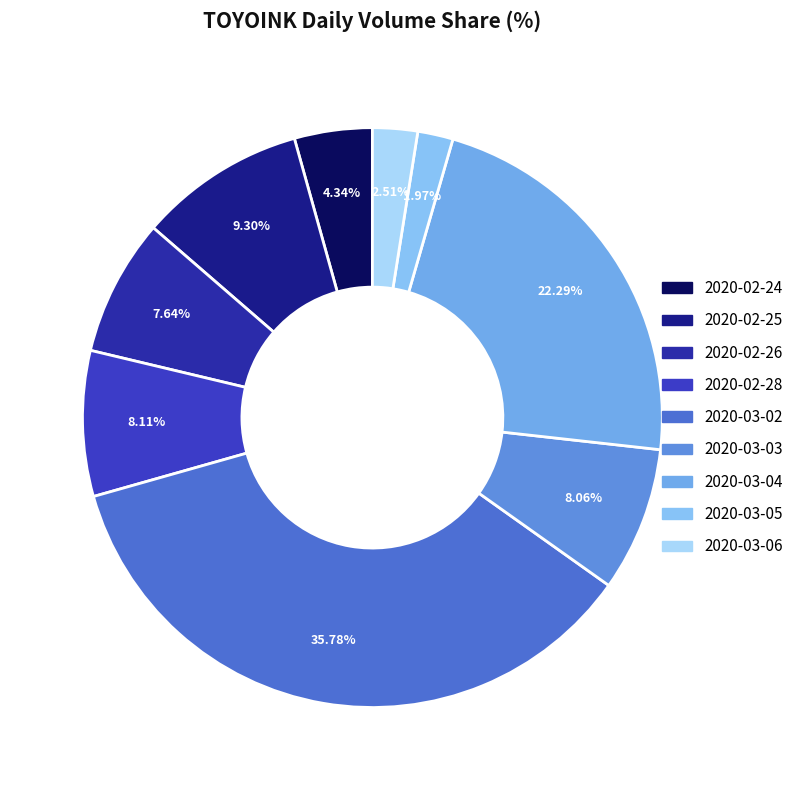

Rank the categories by value from lowest to highest.

2020-03-05, 2020-03-06, 2020-02-24, 2020-02-26, 2020-03-03, 2020-02-28, 2020-02-25, 2020-03-04, 2020-03-02